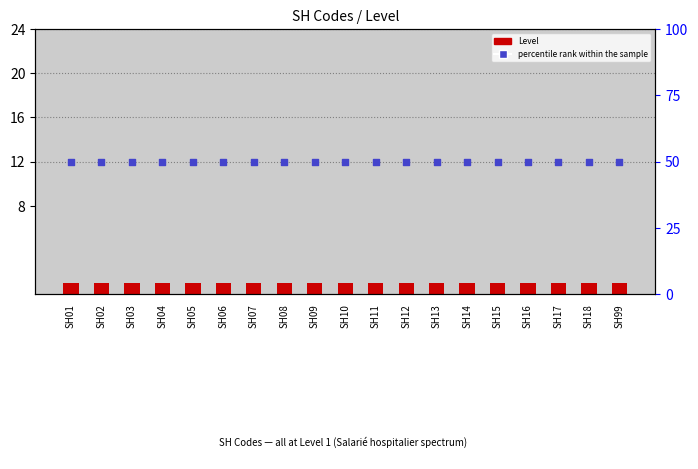

At how many categories does at least one series exceed 2?

19